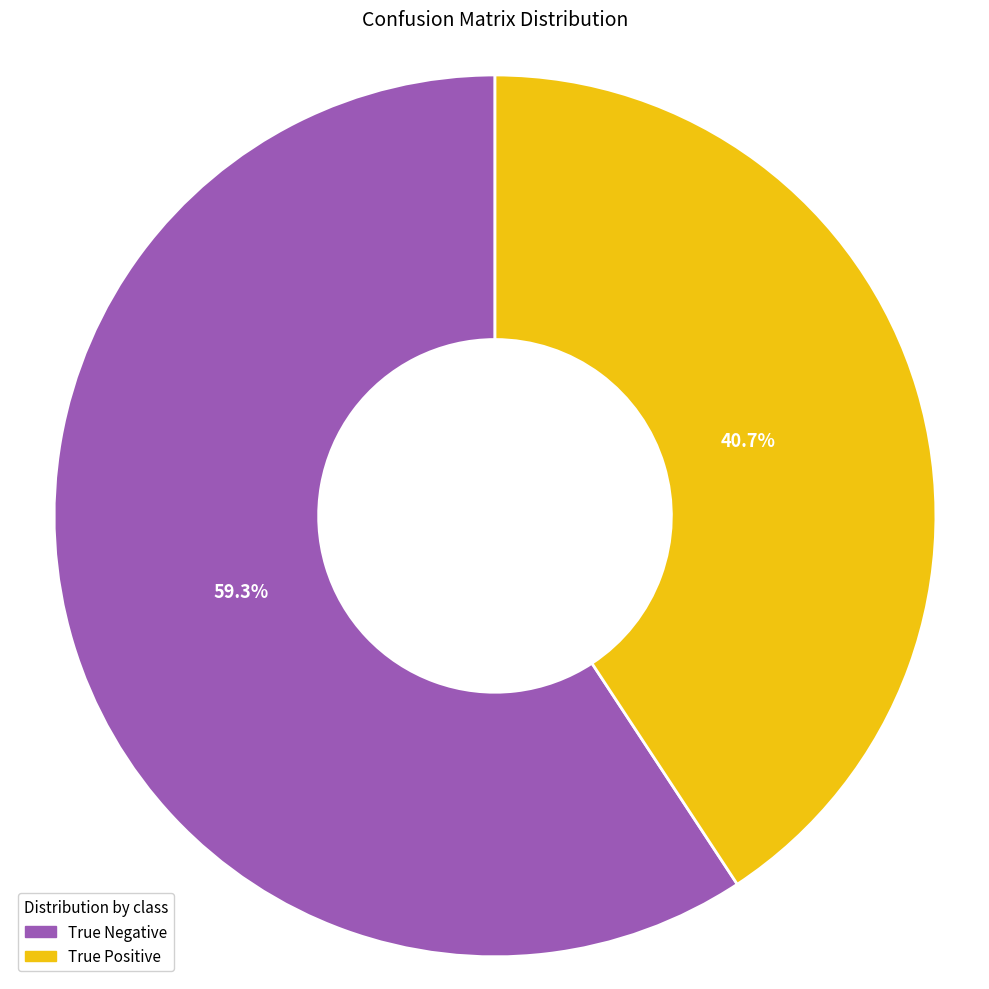

What is the ratio of the value at True Positive to the value at True Negative?

0.7